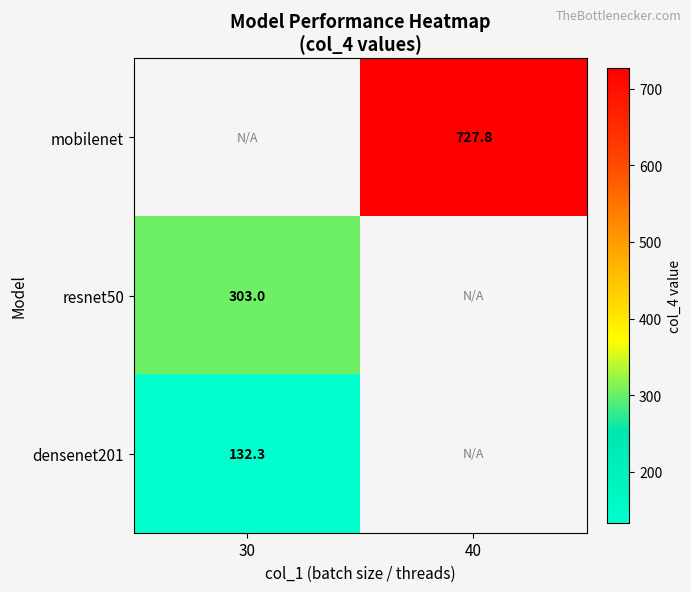

What is the smallest value displayed?

132.3